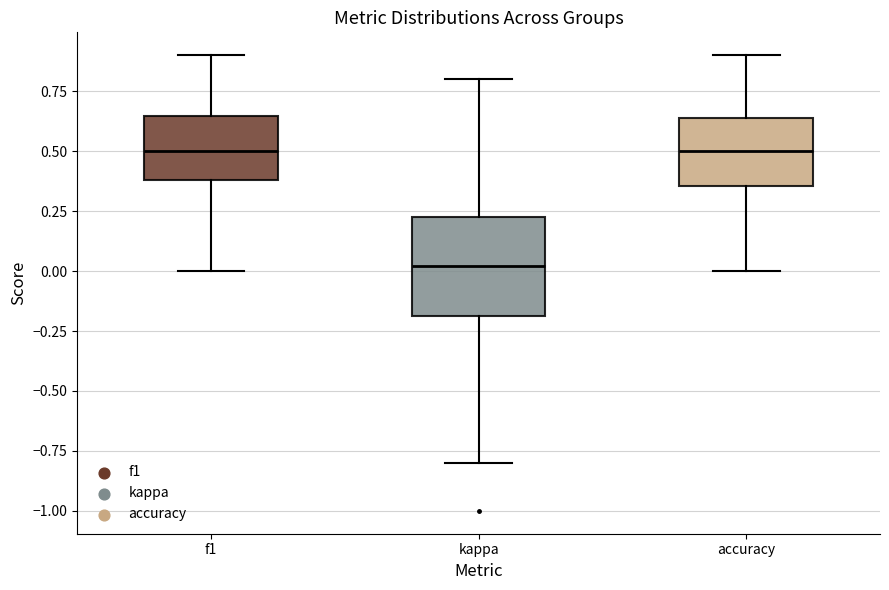

Where is the upper edge of the box for kappa on the y-axis? The values are not printed on the chart, so give them approximately, as read against the axis.

0.20